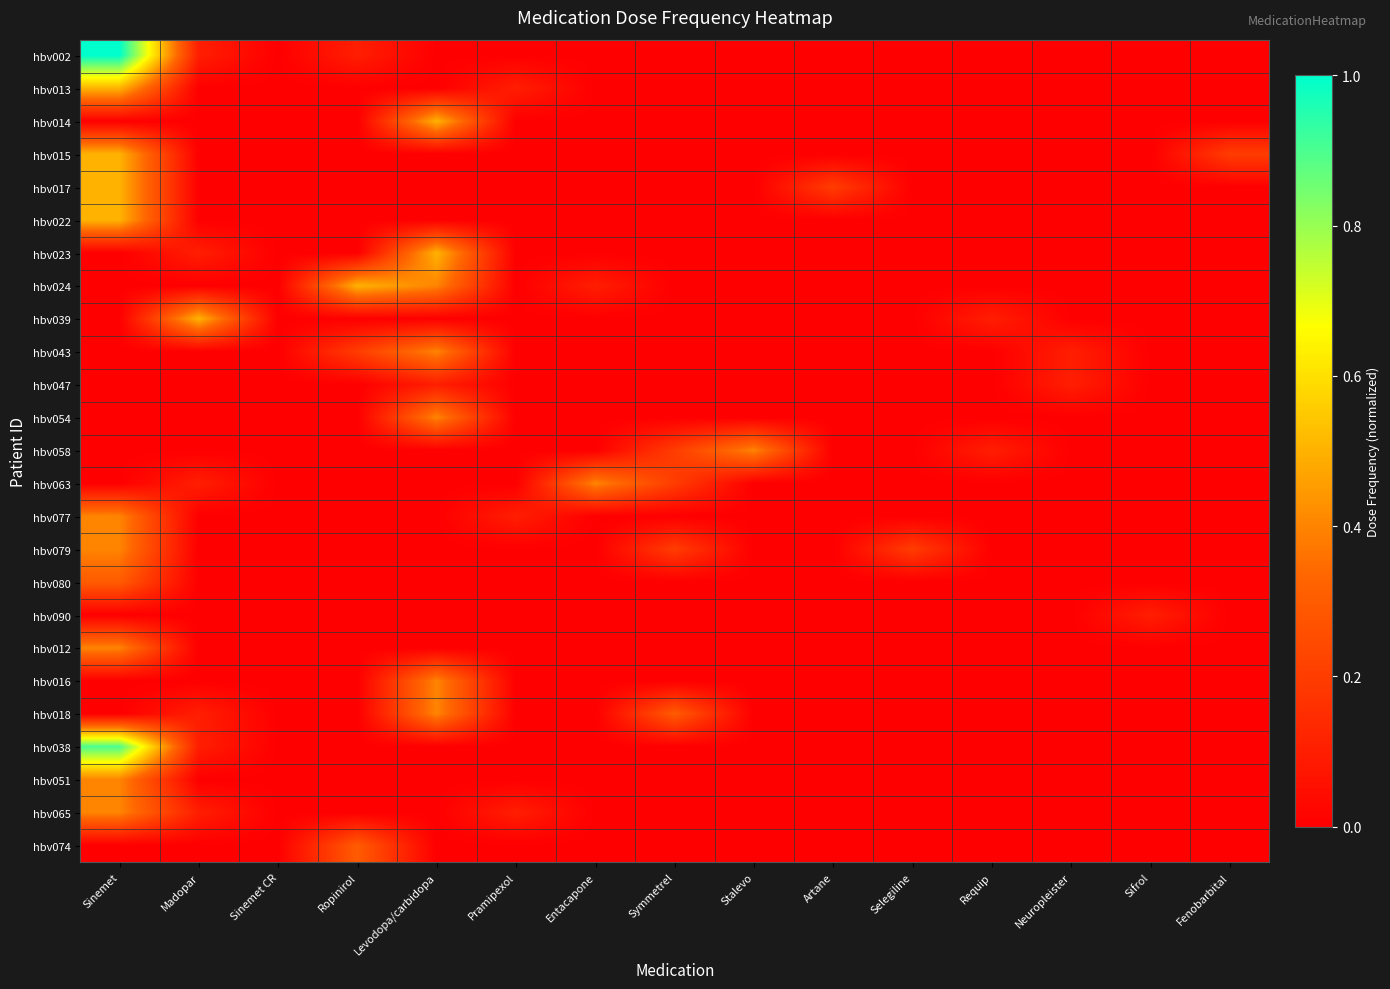

Count the number of categories in the chart.

15